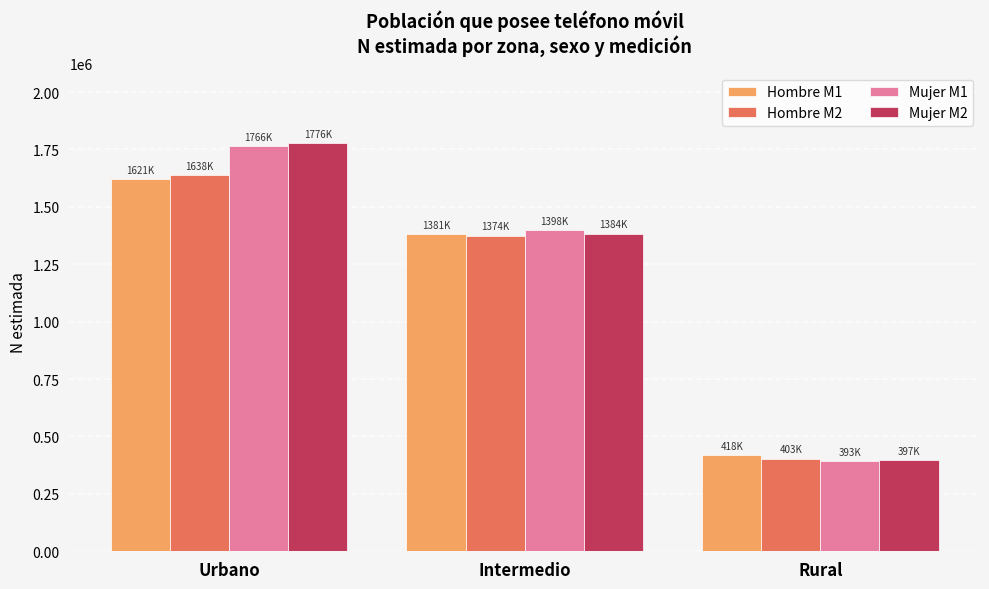

What is the difference between the second highest and minimum values in the Mujer M2 series?

986899